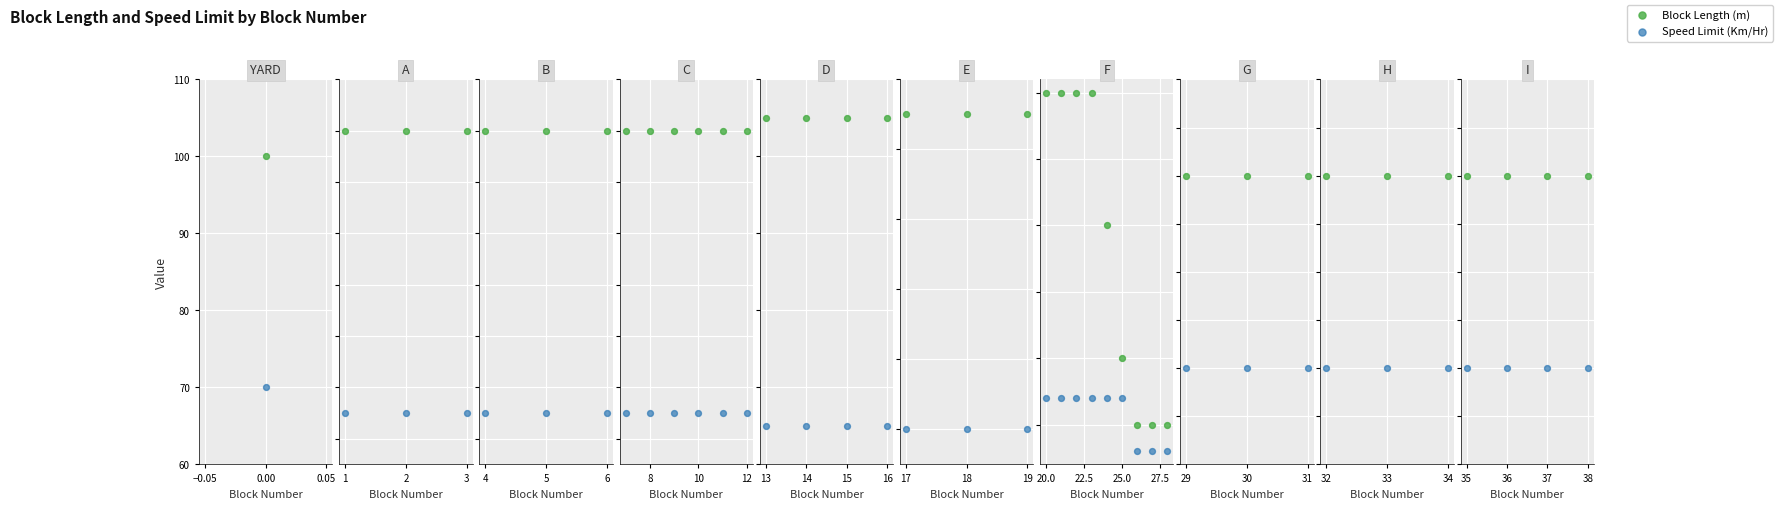

Which series reaches the minimum Y coordinate?

Speed Limit (Km/Hr)